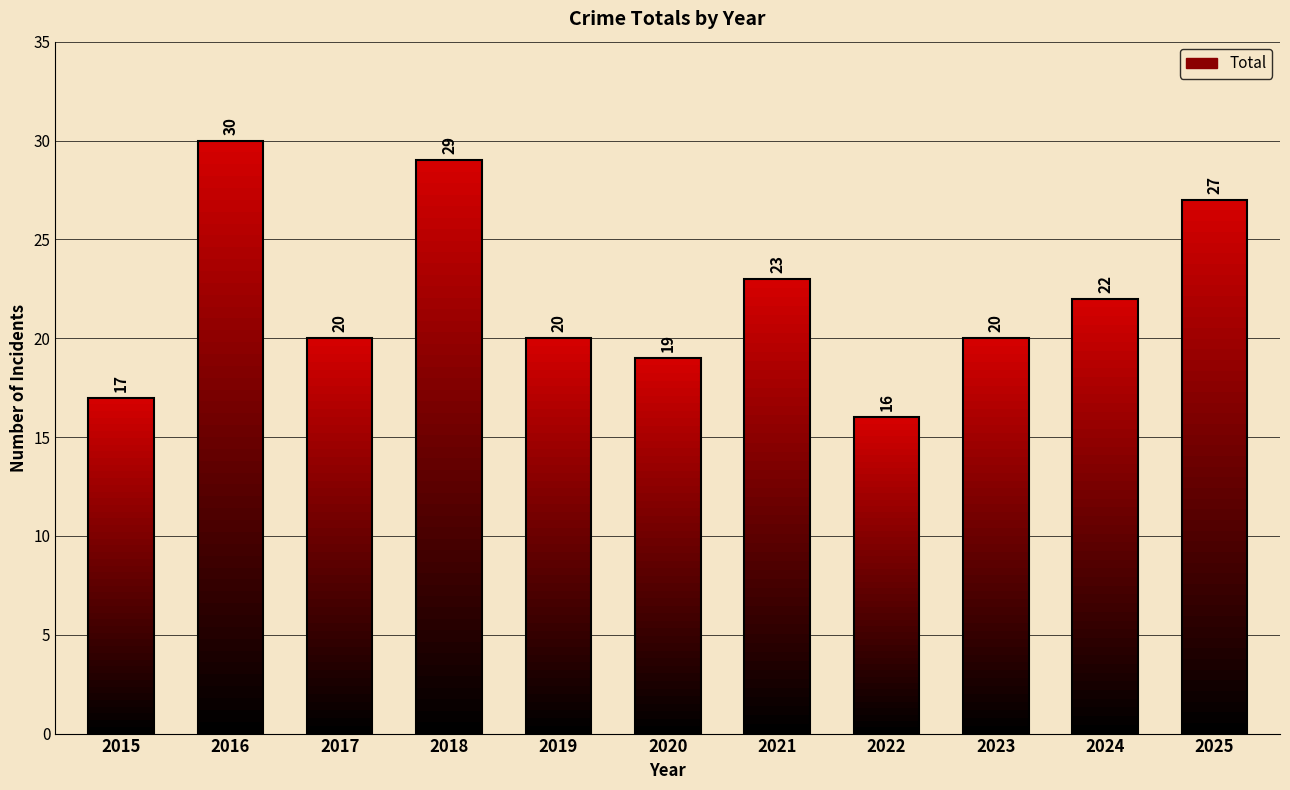

What is the difference between the maximum and second lowest values?

13